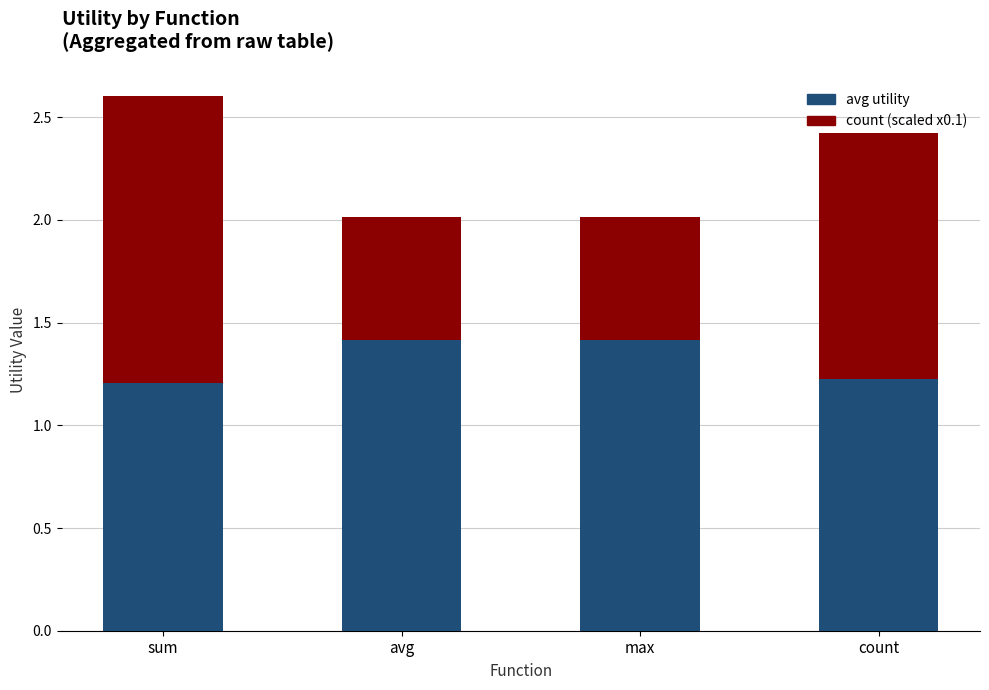

How many bars are there in total?

4